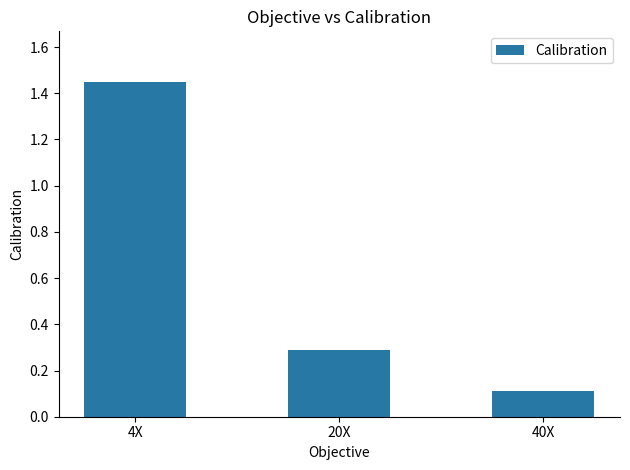

What is the difference between the values at 4X and 40X?

1.3